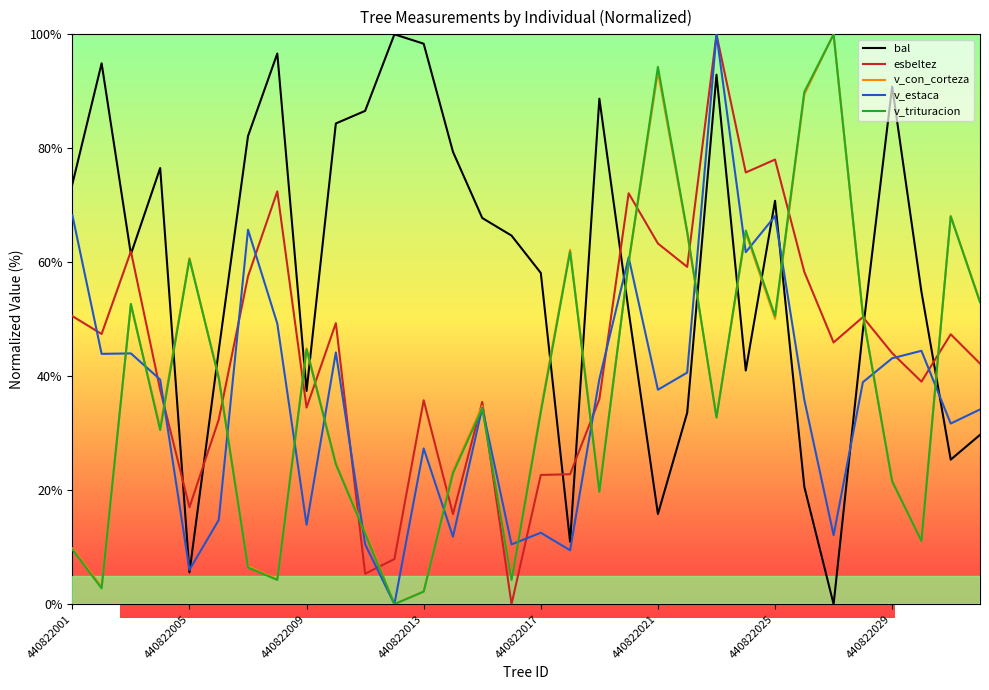

Which series has the largest total across all categories?

bal